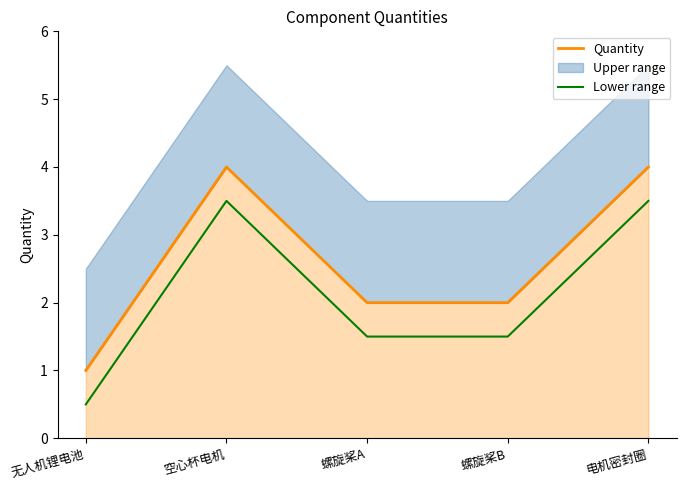

Where is the first local maximum for Quantity?

空心杯电机